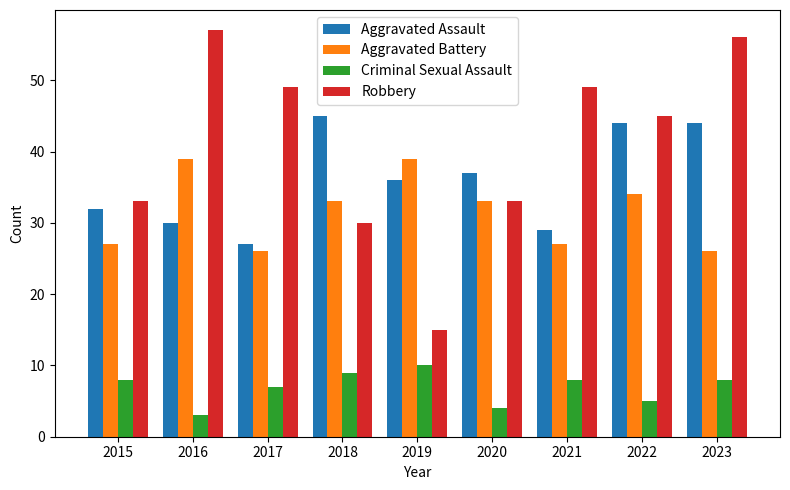

Reading right to left, transcribe all the data shown in this chart.

Aggravated Assault: 2023=44	2022=44	2021=29	2020=37	2019=36	2018=45	2017=27	2016=30	2015=32
Aggravated Battery: 2023=26	2022=34	2021=27	2020=33	2019=39	2018=33	2017=26	2016=39	2015=27
Criminal Sexual Assault: 2023=8	2022=5	2021=8	2020=4	2019=10	2018=9	2017=7	2016=3	2015=8
Robbery: 2023=56	2022=45	2021=49	2020=33	2019=15	2018=30	2017=49	2016=57	2015=33